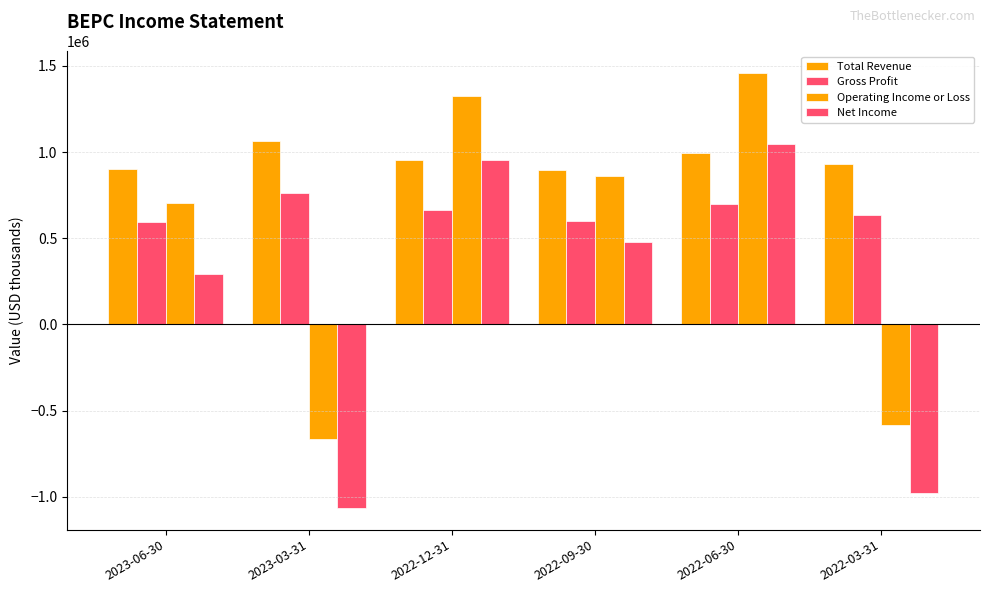

How many bars are there in total?

24